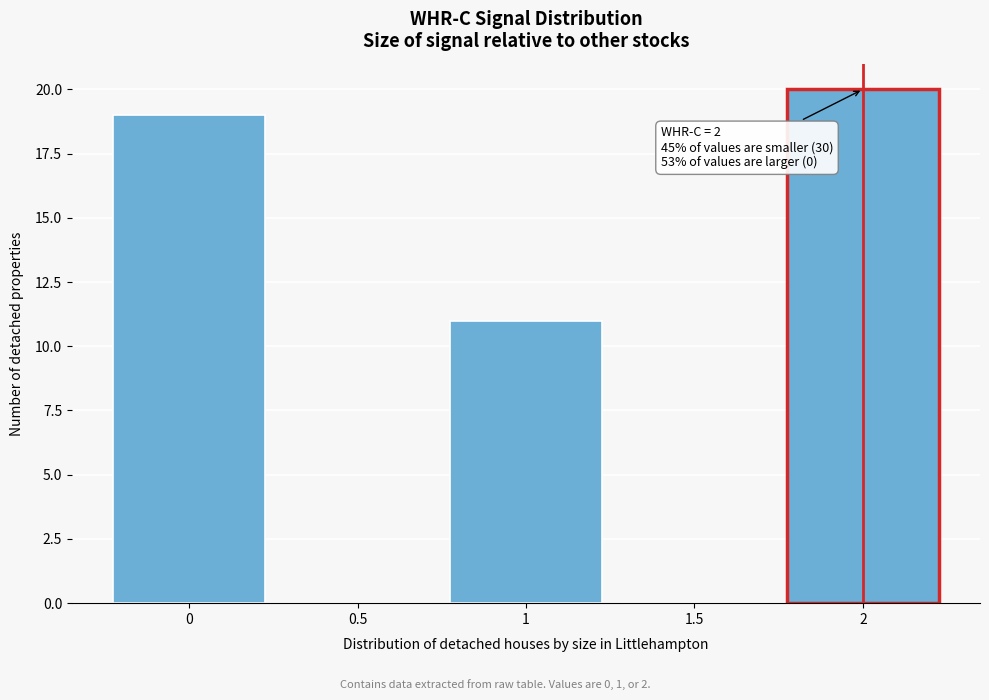

Over which range of the x-axis is the bar tallest?

1.75 to 2.25